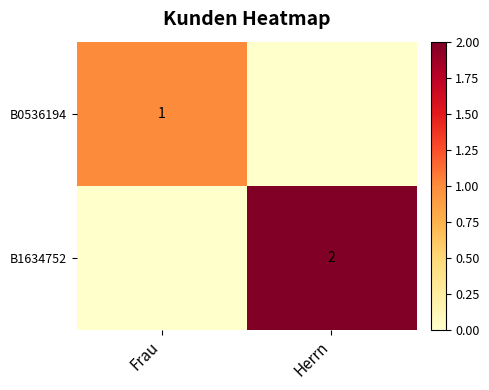

Is the value of B1634752 at Herrn greater than the value of B0536194 at Frau?

Yes